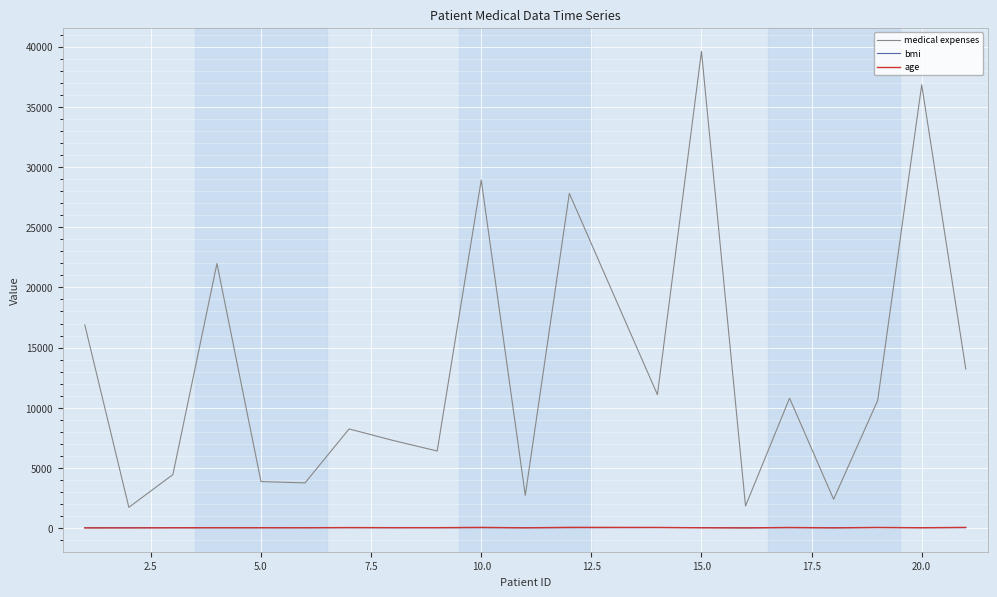

Which series has the largest range (max minus min)?

medical expenses